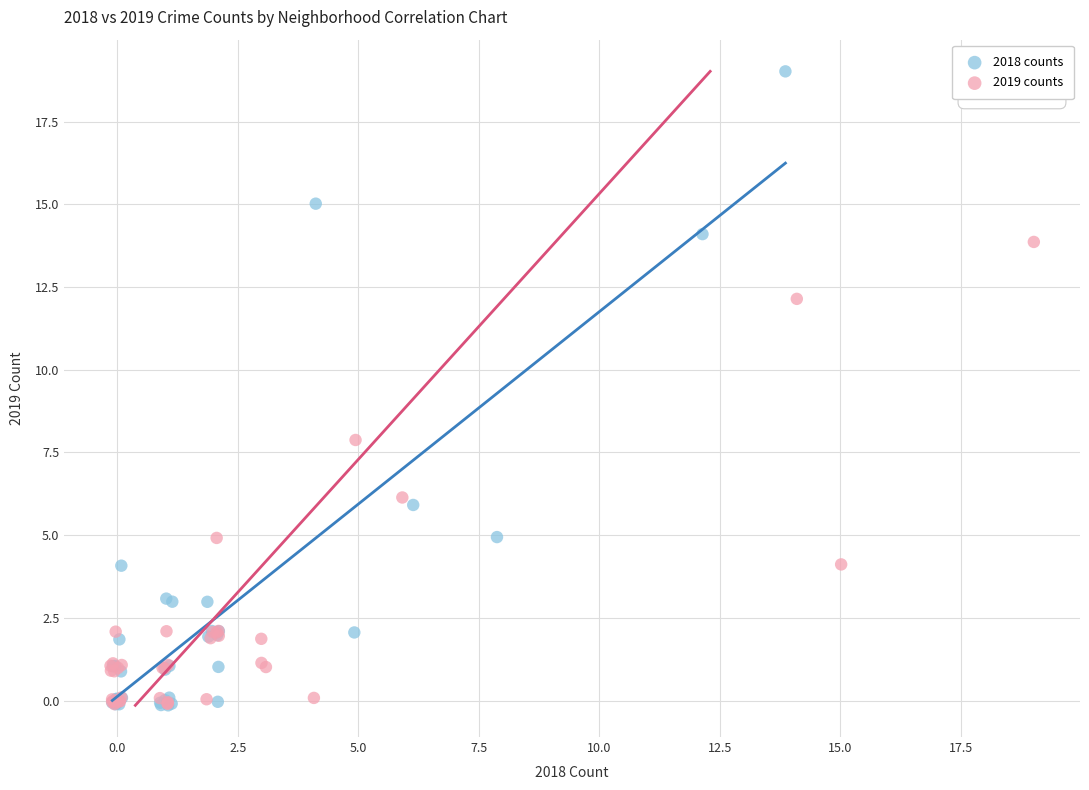

Which series reaches the maximum Y coordinate?

2018 counts